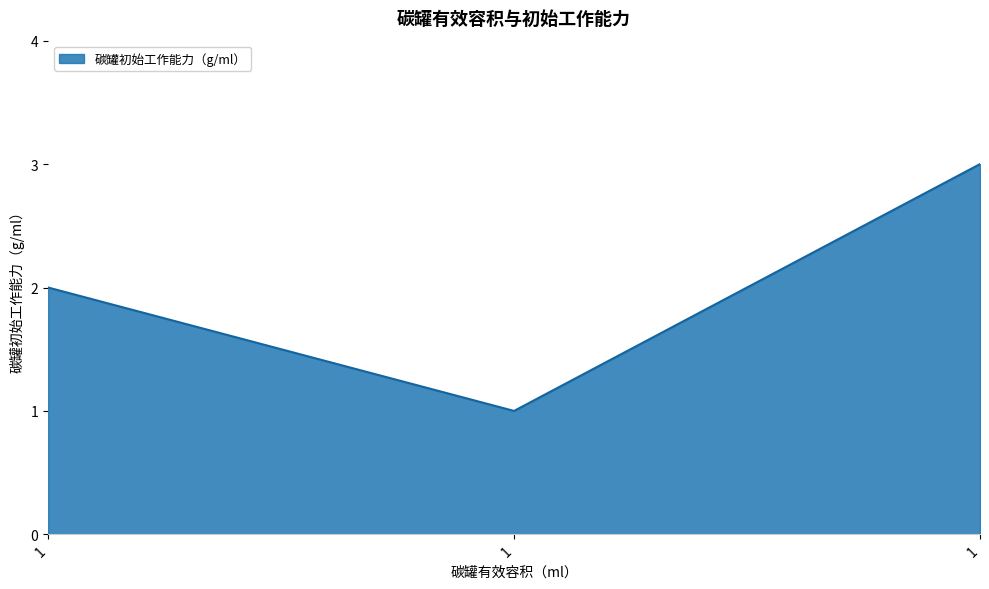

What is the smallest value displayed?

1